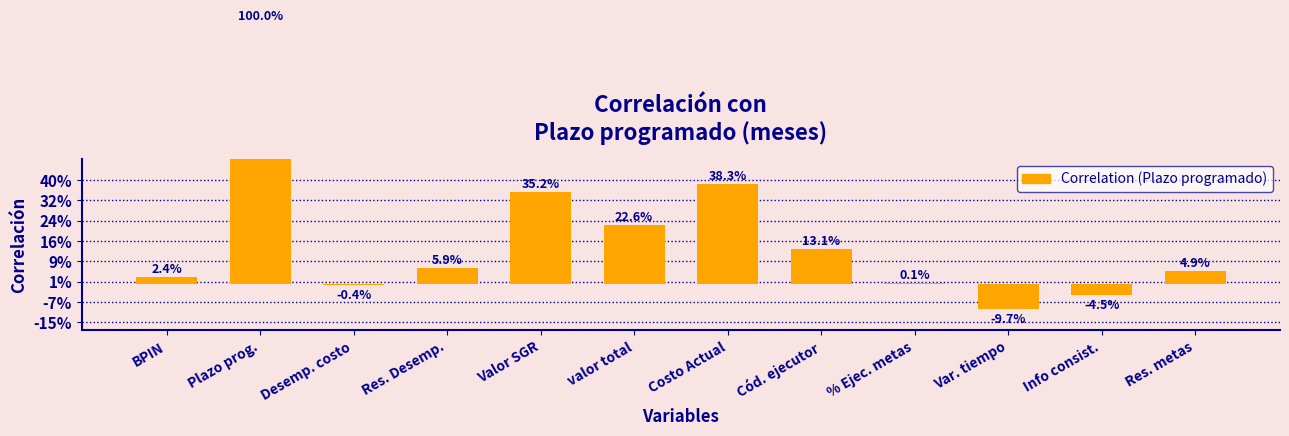

How many values are below 0?

3